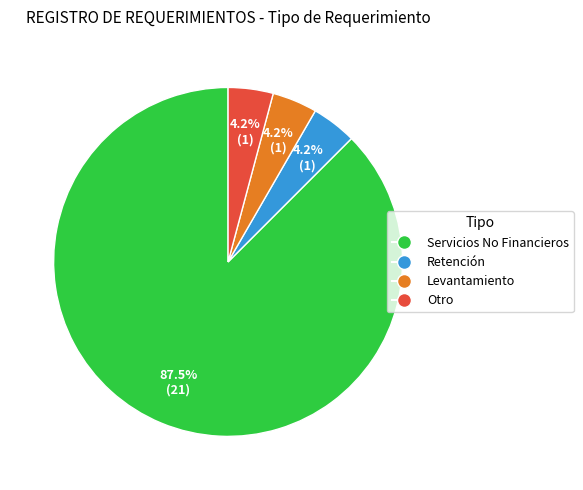

Approximately how many times larger is the value at Retención compared to Otro?

1.0